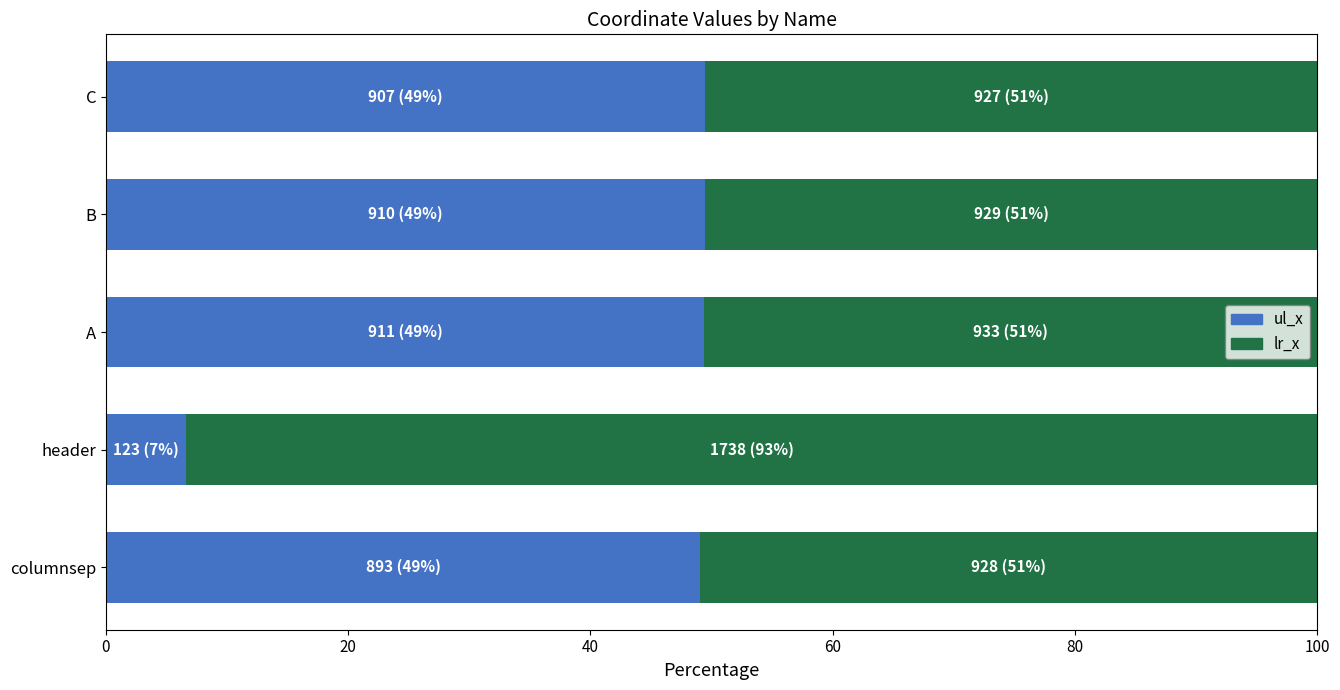

What is the difference between the maximum and minimum values in the ul_x series?

42.9